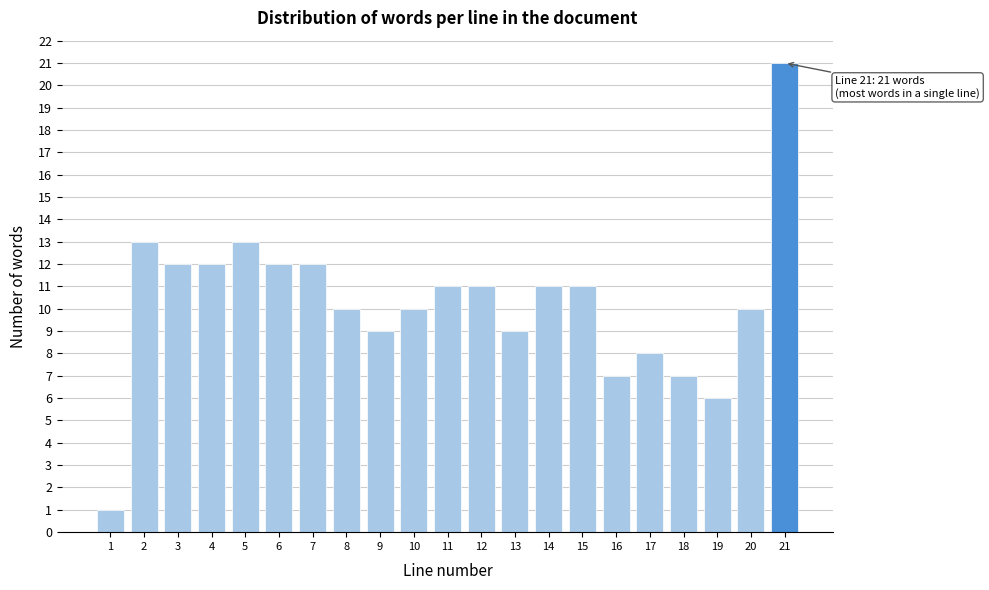

Reading left to right, transcribe all the data shown in this chart.

1	13	12	12	13	12	12	10	9	10	11	11	9	11	11	7	8	7	6	10	21